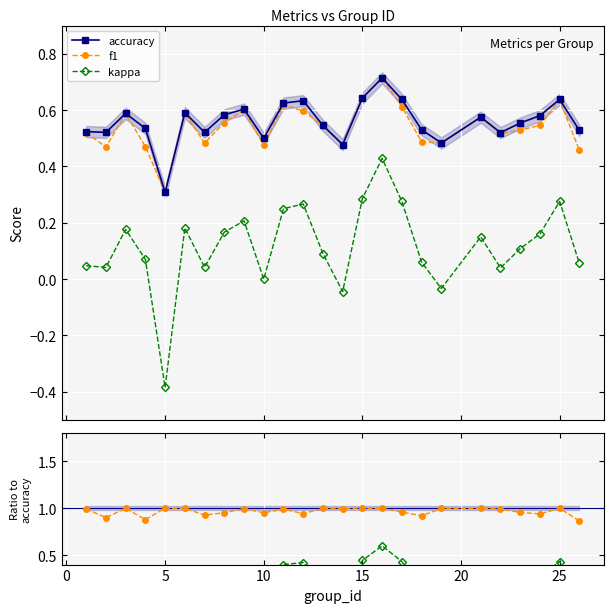

True or false: kappa and f1 cross at least once.

False